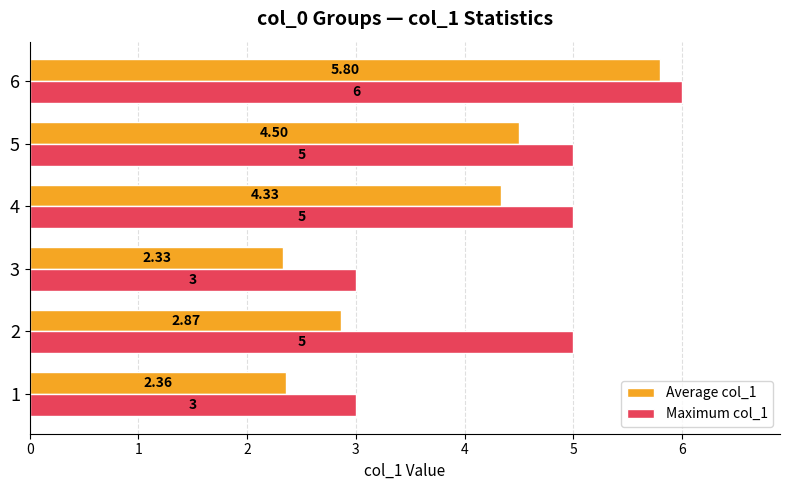

What is the sum of all Maximum col_1 values?

27.0